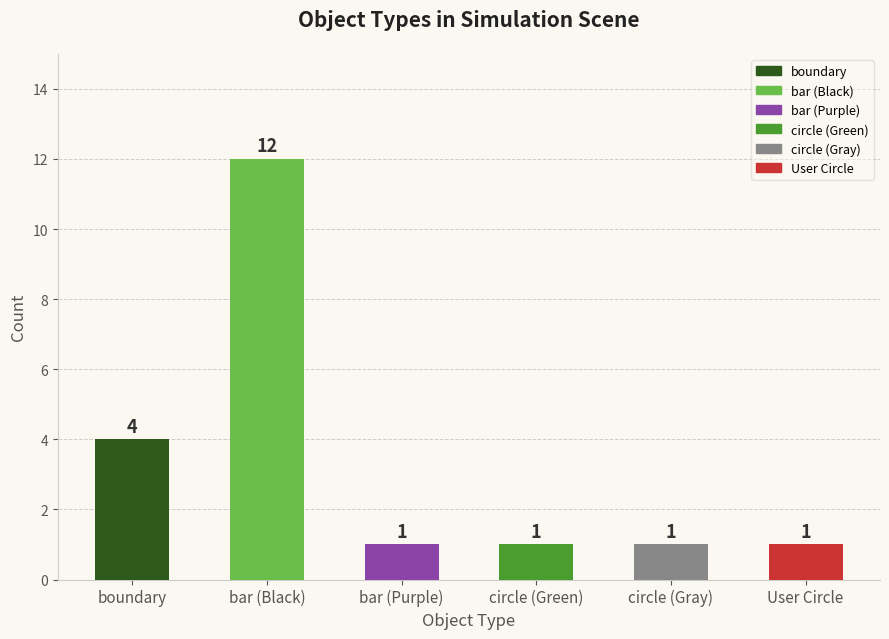

Reading left to right, what are all the values shown in this chart?

4	12	1	1	1	1